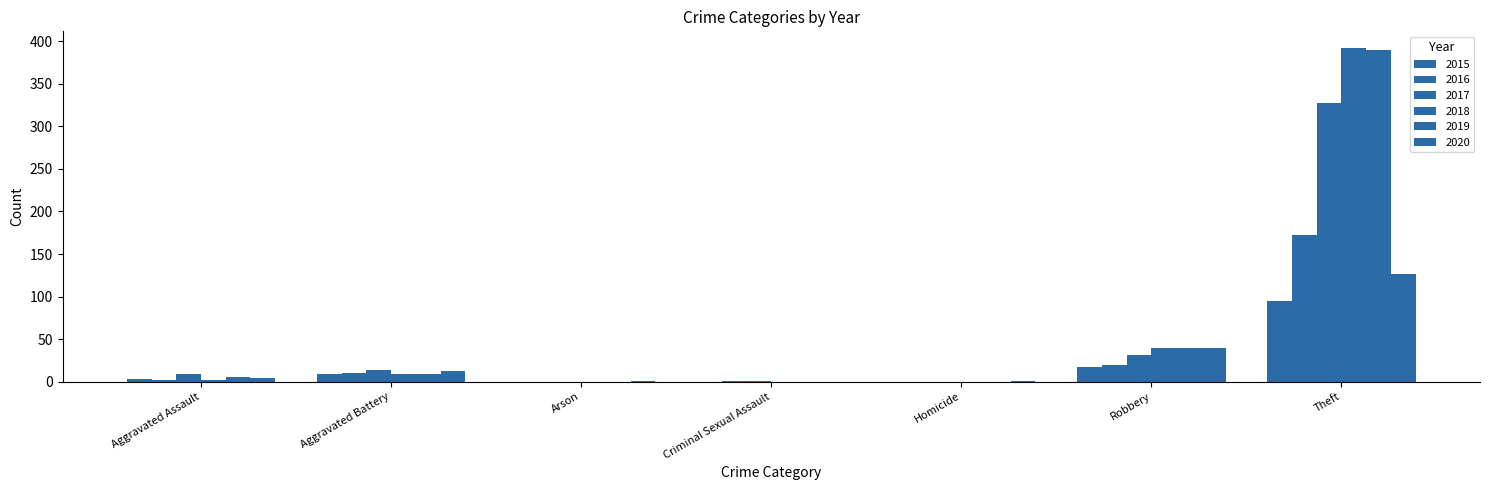

Is it true that 2020 equals 0 at Criminal Sexual Assault?

True